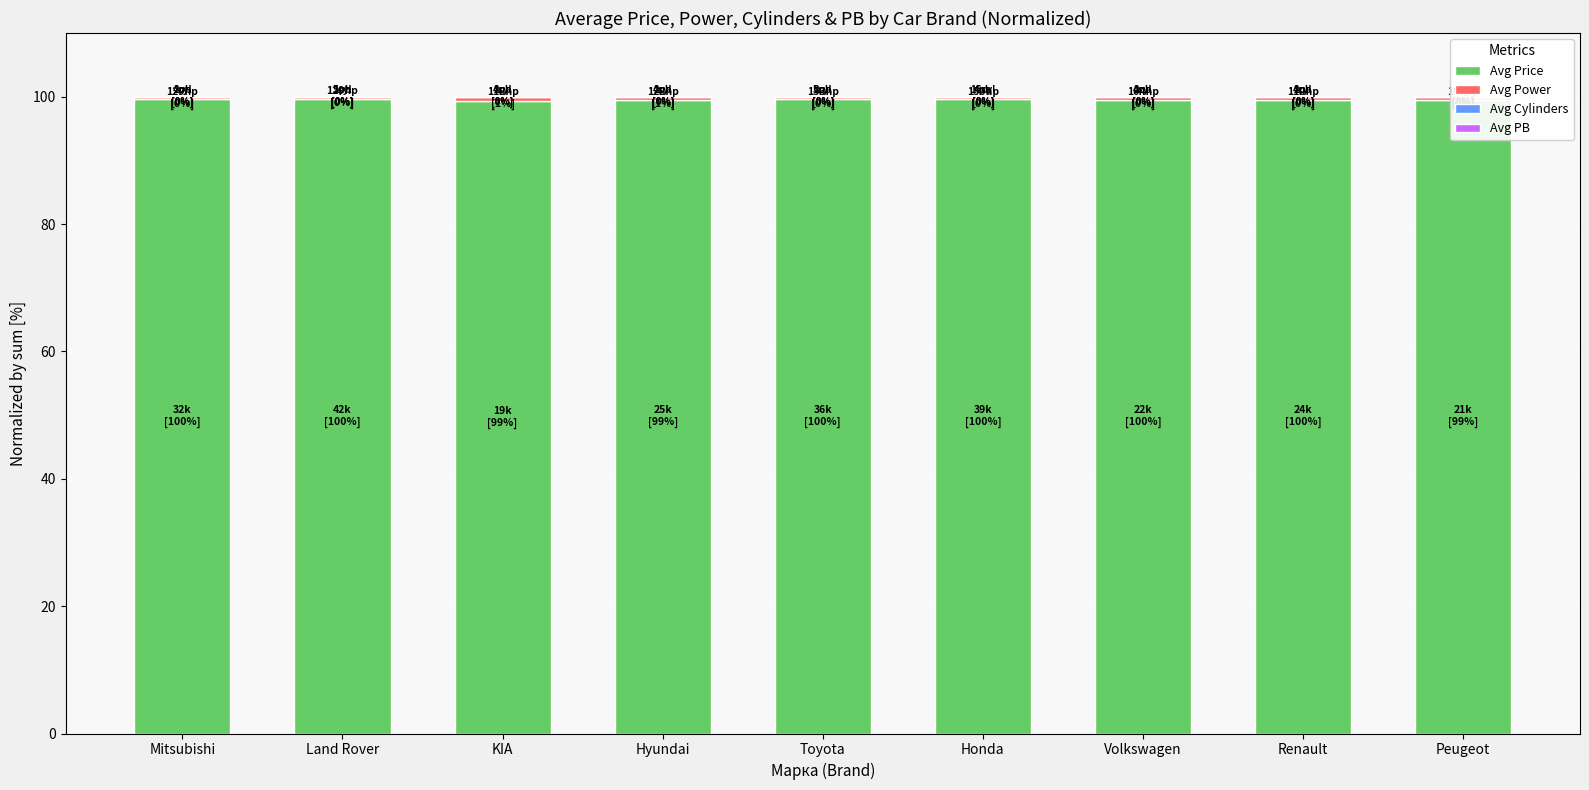

What is the average value of the Avg Price series?

99.5